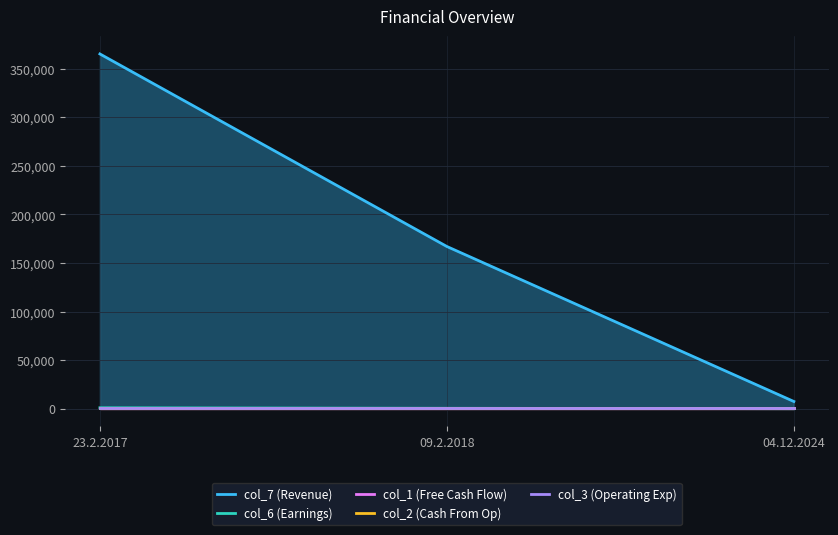

What is the total value across all series at 23.2.2017?

367402